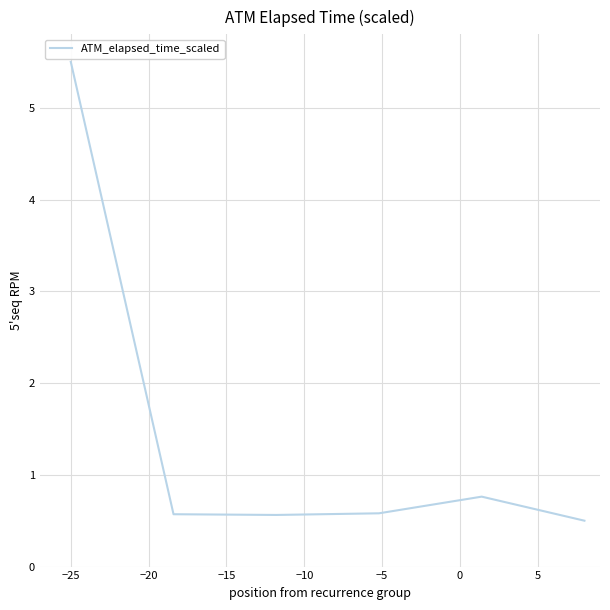

True or false: the data has more than 0 interior local peaks.

True